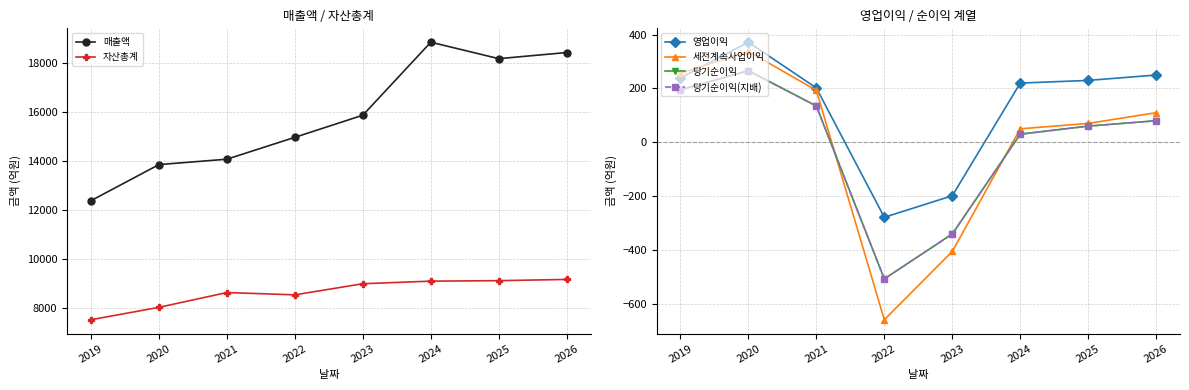

Which label corresponds to the smallest value in the chart?

2022